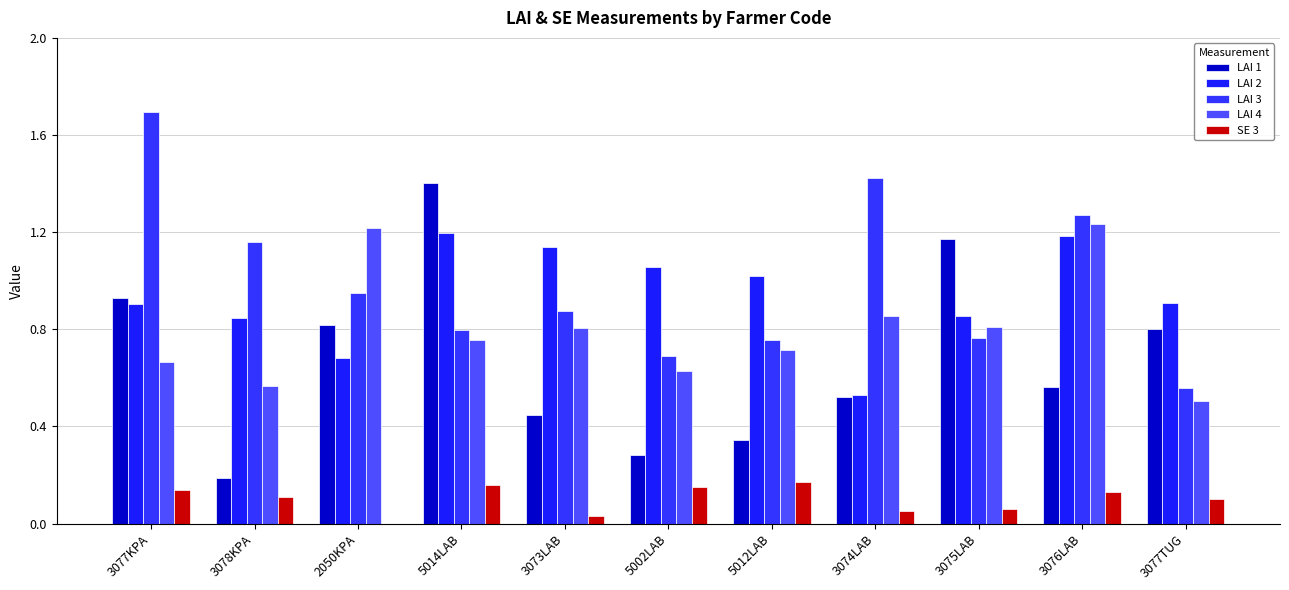

What is the highest value of the LAI 3 series?

1.7